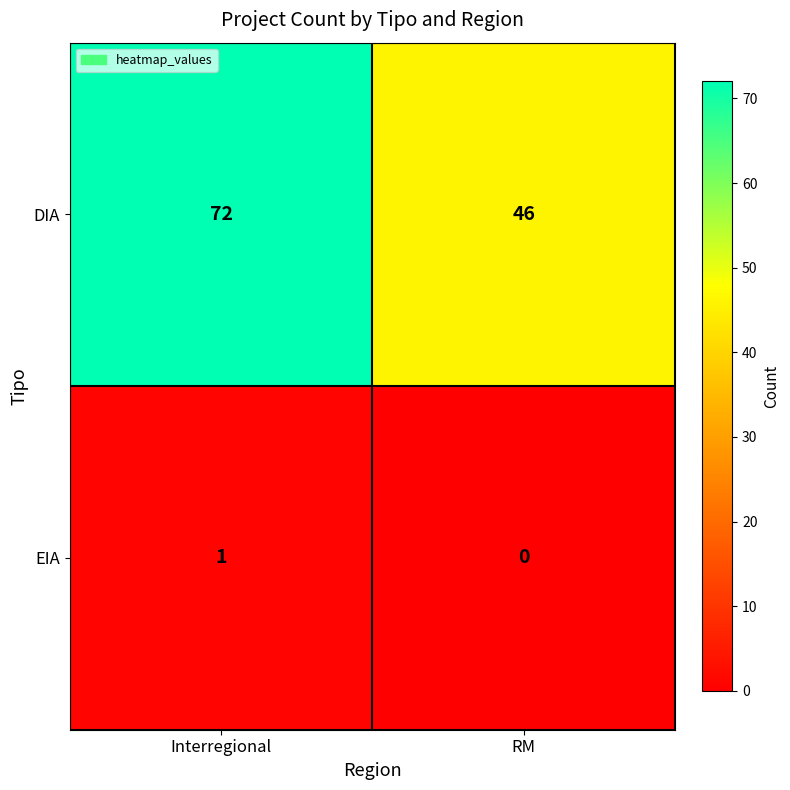

The DIA series shows 30 at RM. True or false?

False